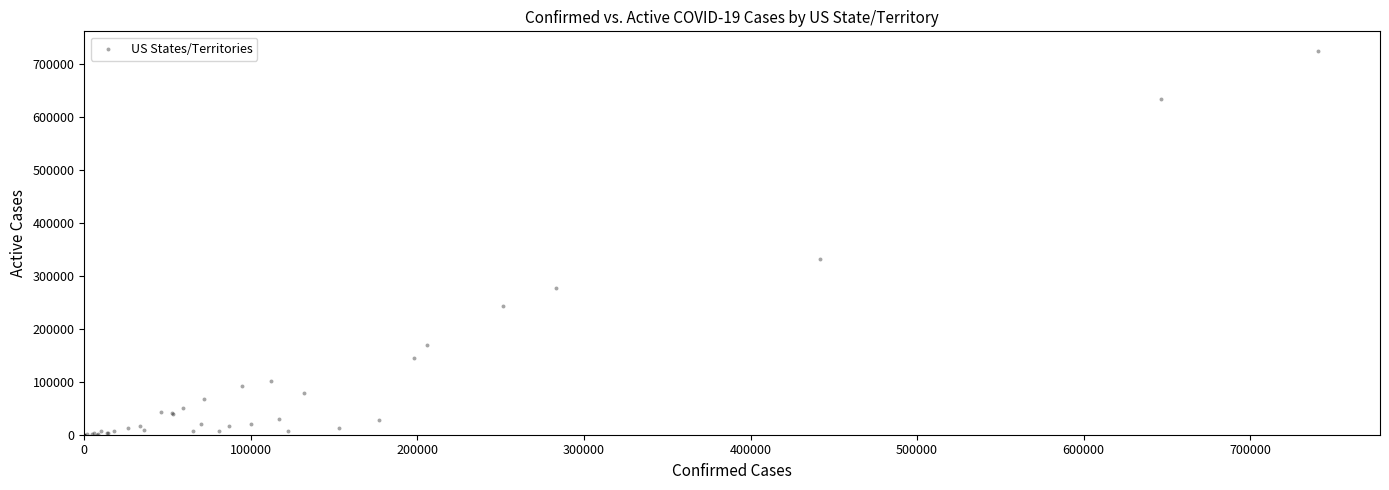

What Y value in the scatter plot is closest to 362562?

331089